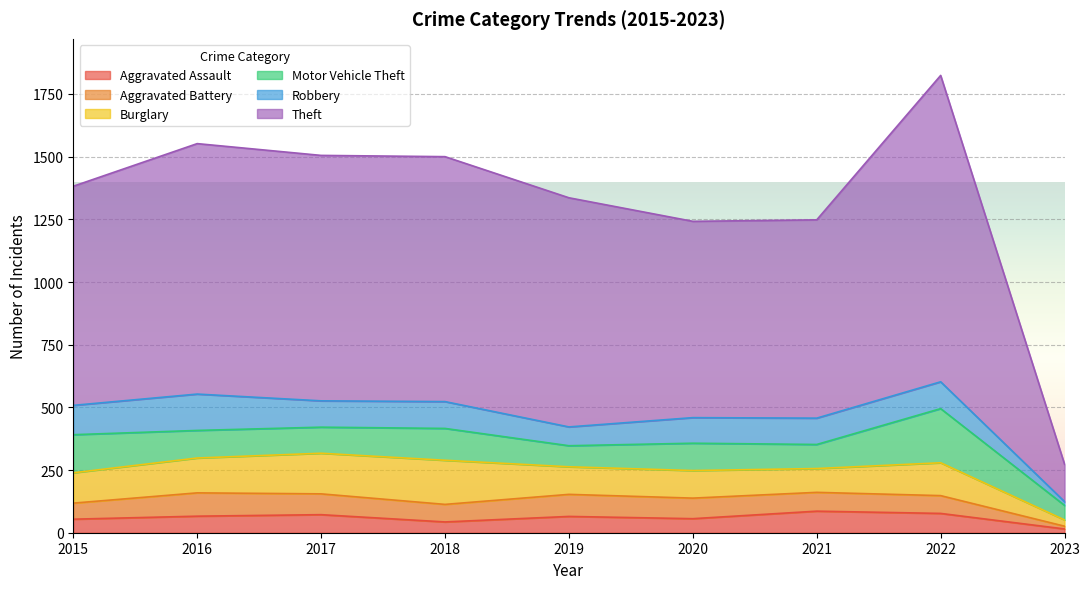

At which label does Burglary reach its minimum?

2023